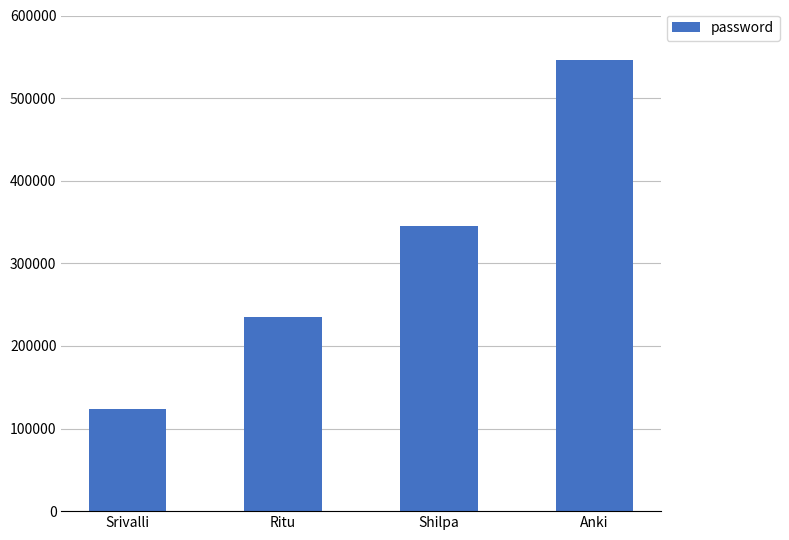

How many values are below 345678?

2